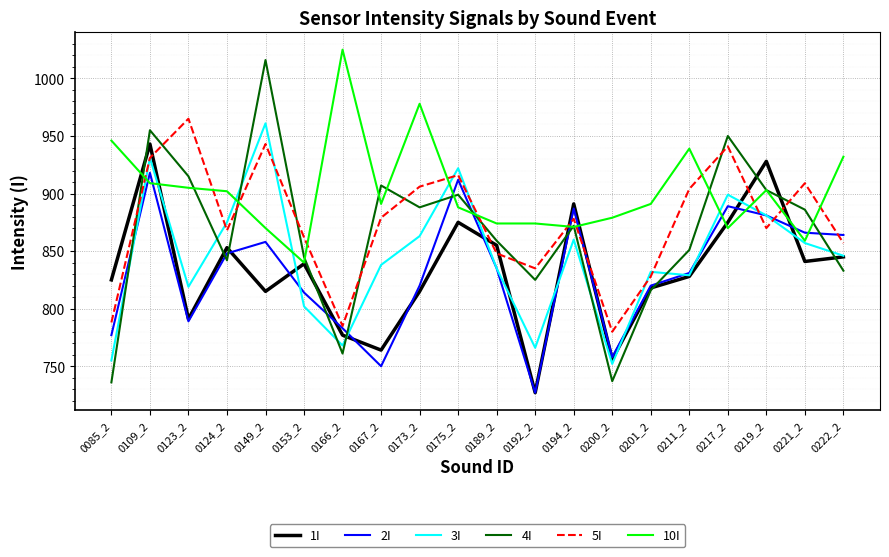

Which series has the widest spread of values?

4I